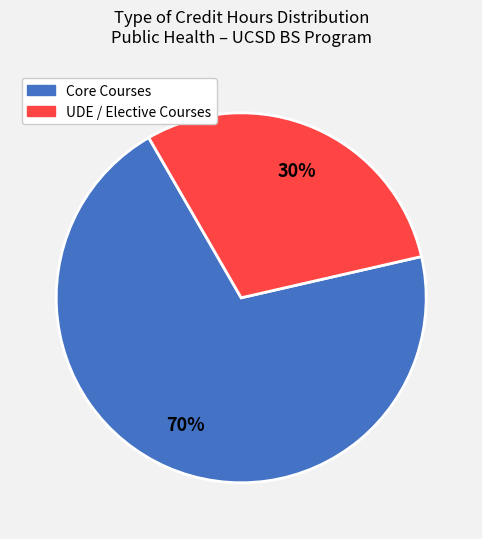

Approximately how many times larger is the value at UDE / Elective Courses compared to Core Courses?

0.4